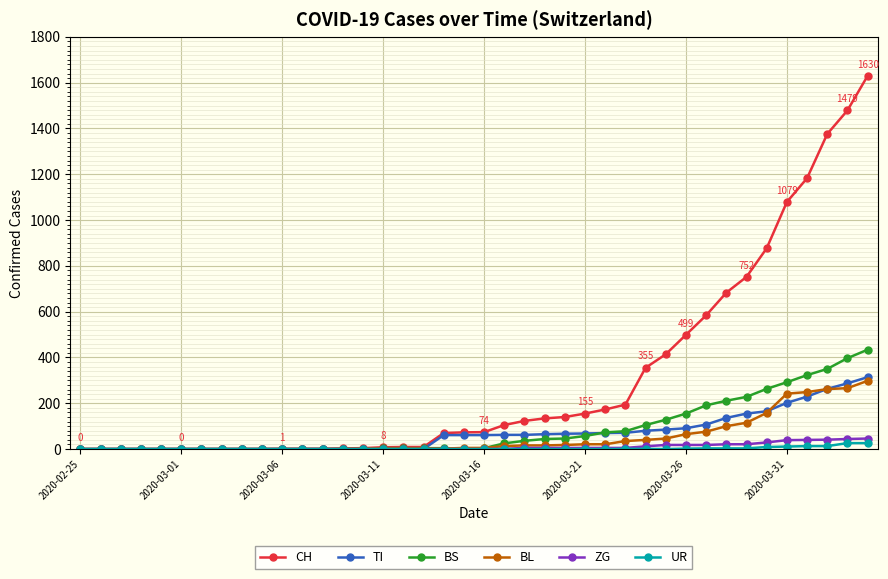

What are all the series names shown in the legend?

CH, TI, BS, BL, ZG, UR